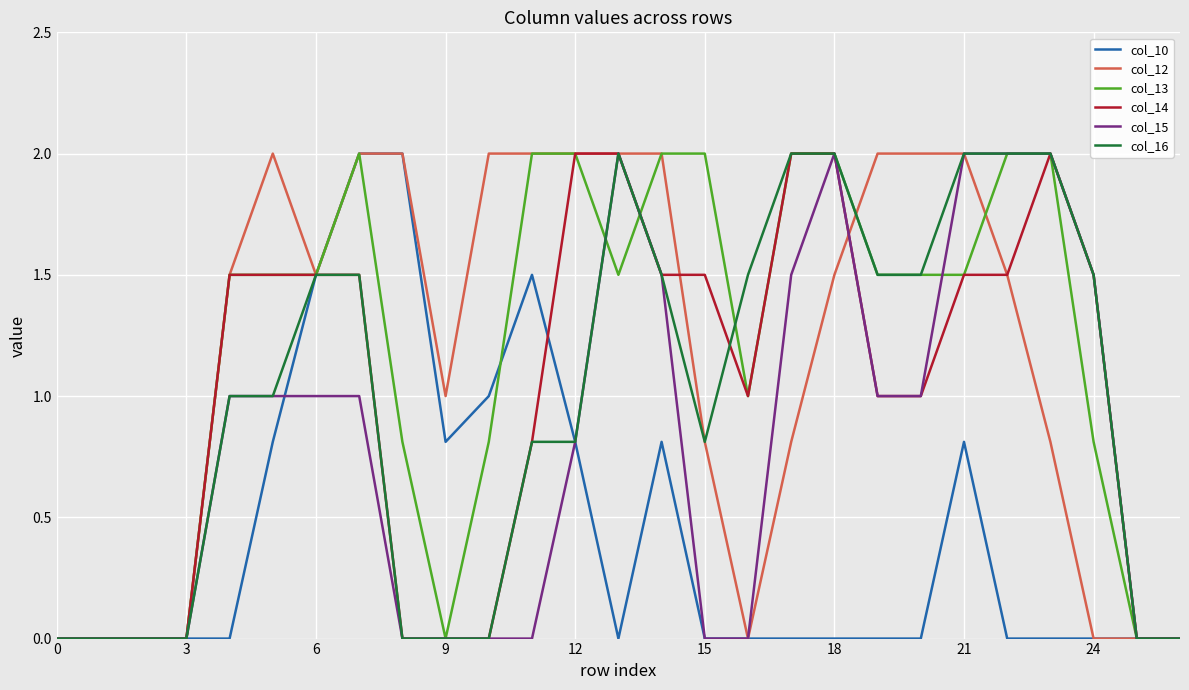

What is the highest value of the col_14 series?

2.0